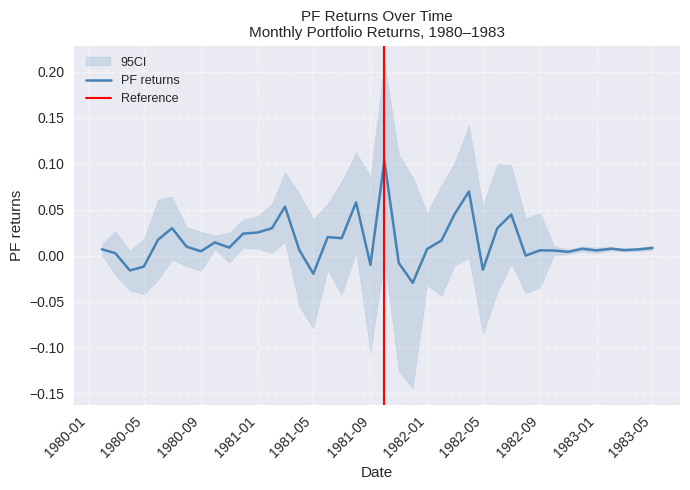

Which has a higher value, 1982-08-01 or 1982-09-01?

1982-09-01